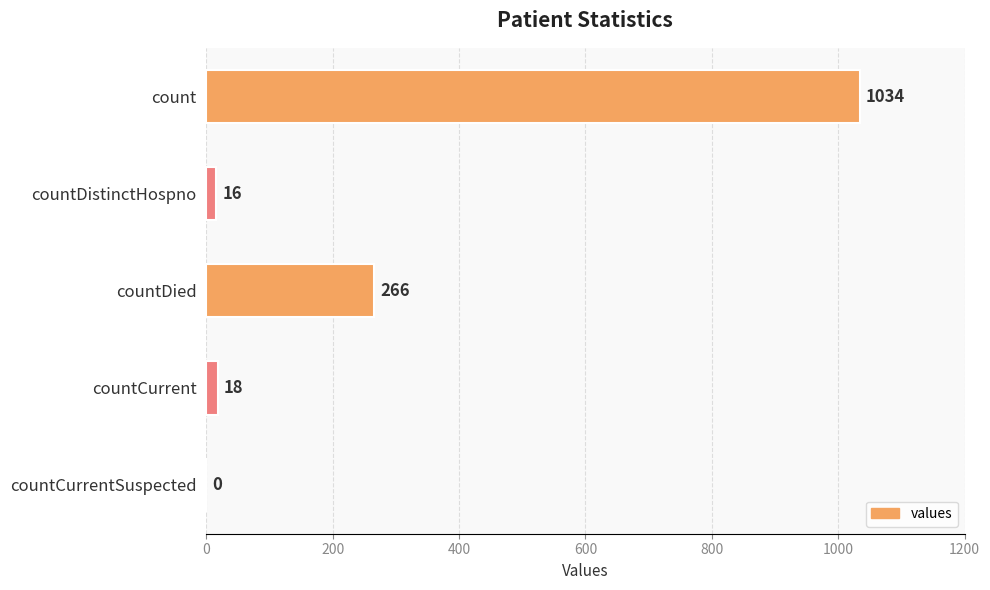

Where is the data nearest to the value 517?

countDied